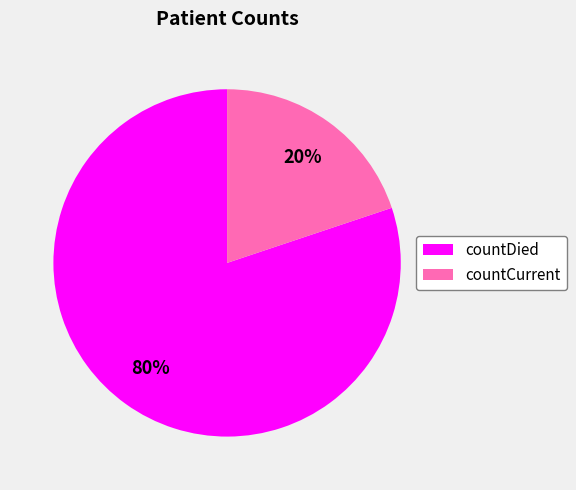

Is it true that countDied is 80% of the pie?

True